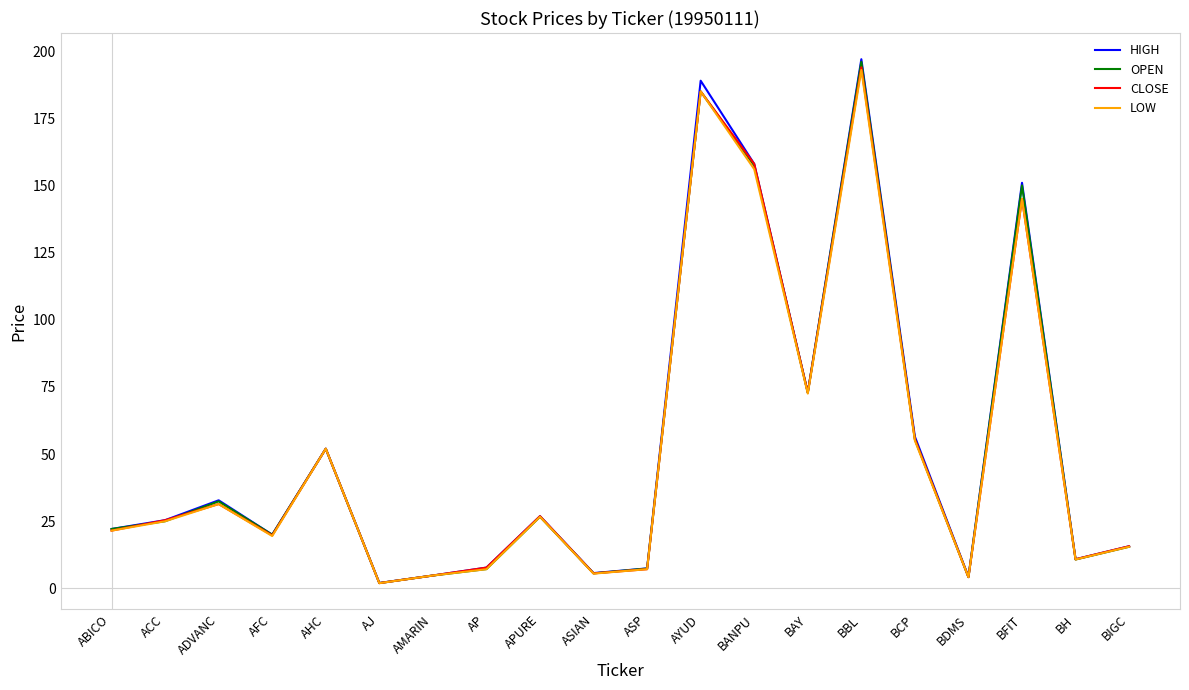

What is the spread (max minus min) of values at ABICO?

0.6